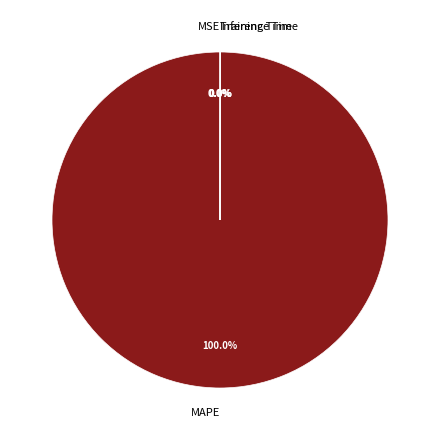

What is the largest slice in the pie chart?

MAPE